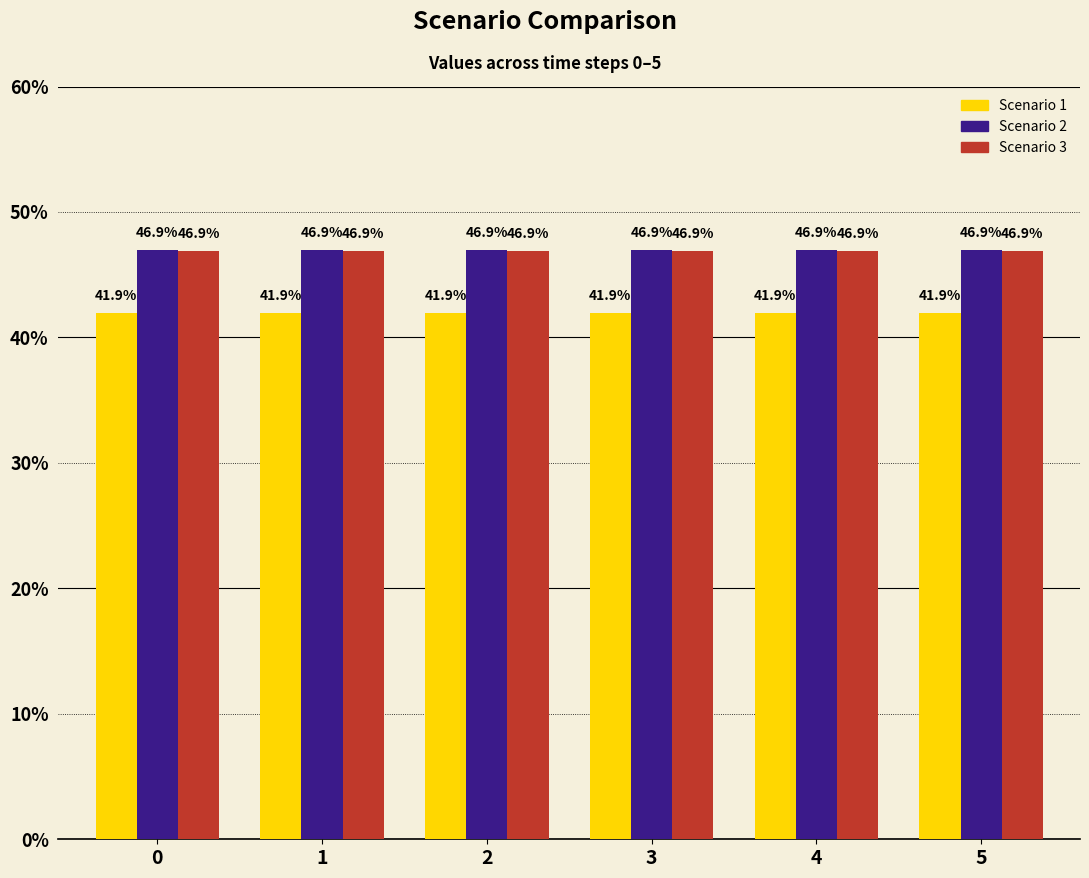

Reading left to right, transcribe all the data shown in this chart.

Scenario 1: 0=41.9	1=41.9	2=41.9	3=41.9	4=41.9	5=41.9
Scenario 2: 0=46.9	1=46.9	2=46.9	3=46.9	4=46.9	5=46.9
Scenario 3: 0=46.9	1=46.9	2=46.9	3=46.9	4=46.9	5=46.9